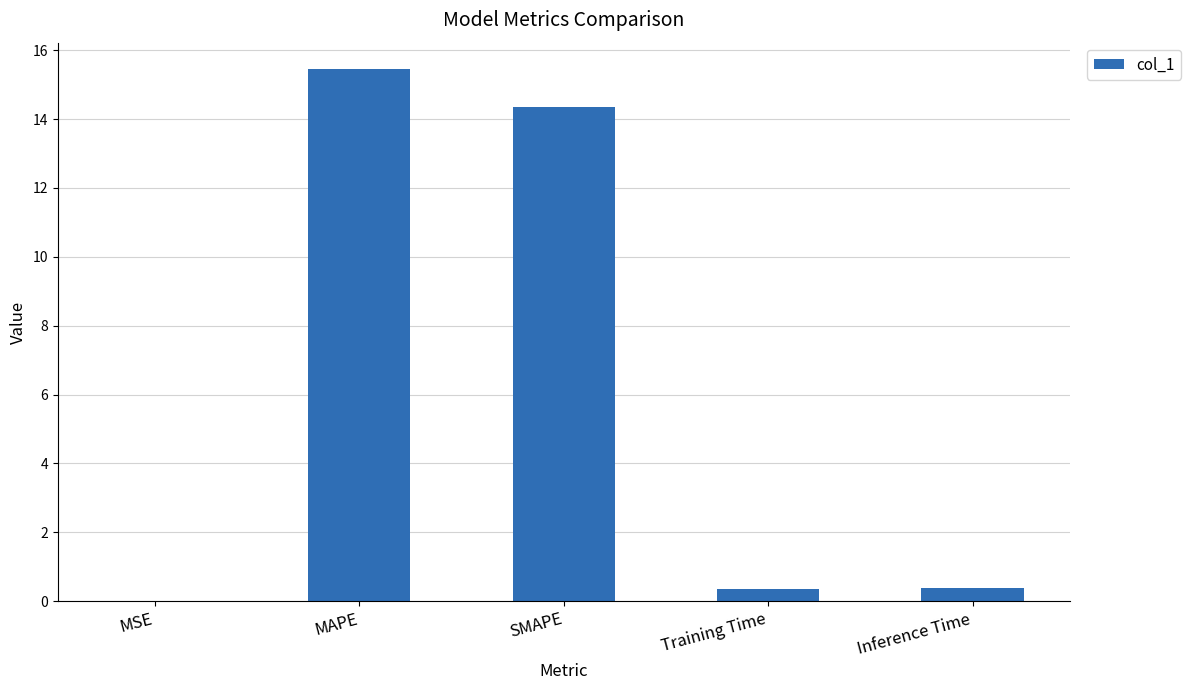

What is the maximum value shown in the chart?

15.4